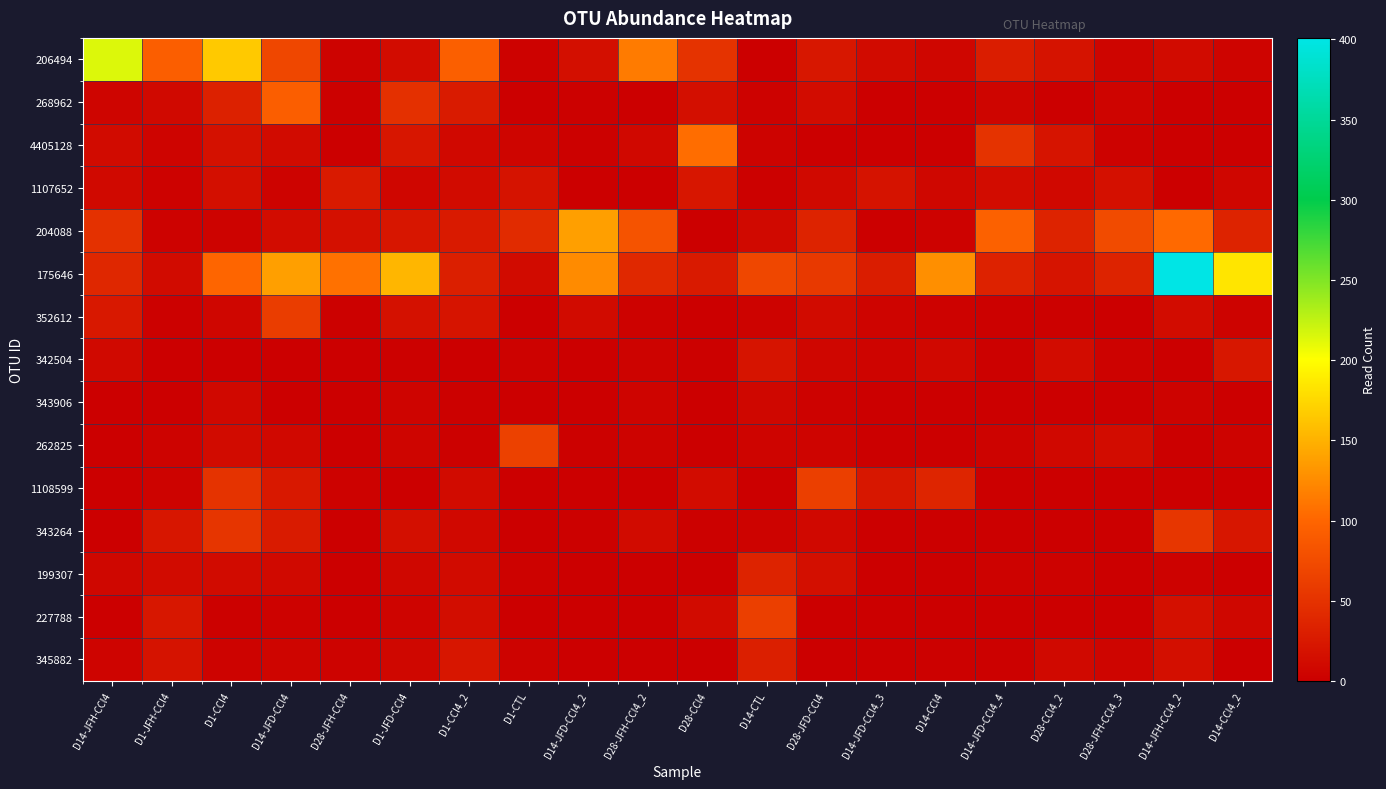

What is the spread (max minus min) of values at D28-JFH-CCl4?

108